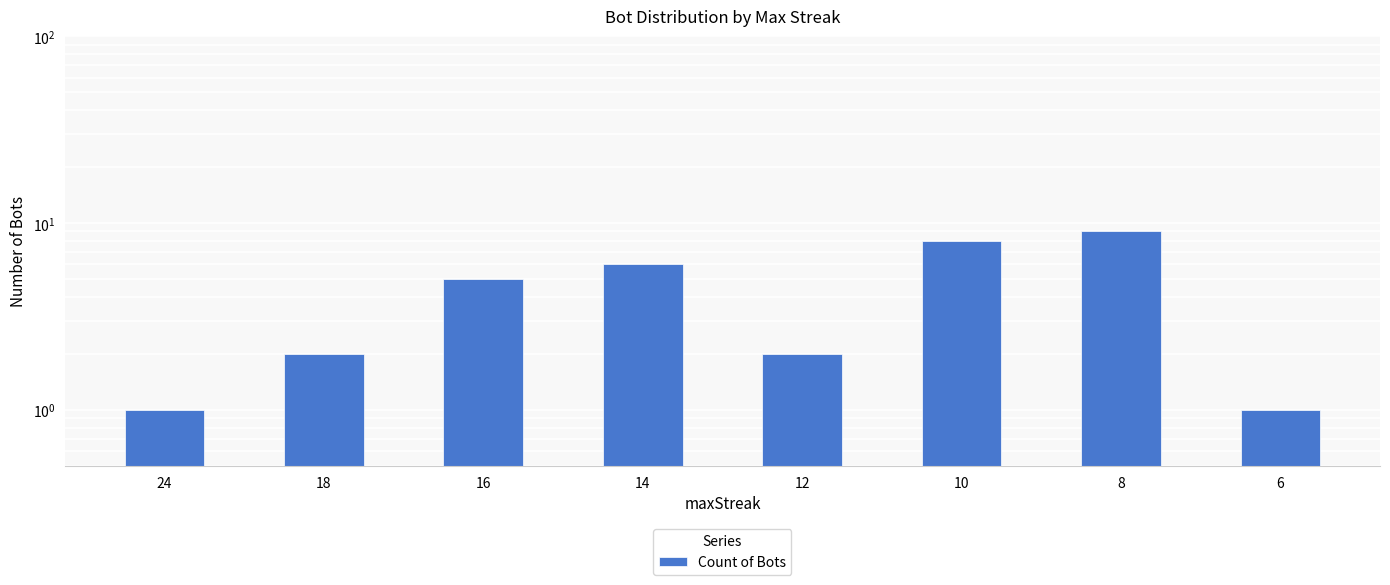

Reading left to right, extract all data points from this chart.

24=1	18=2	16=5	14=6	12=2	10=8	8=9	6=1